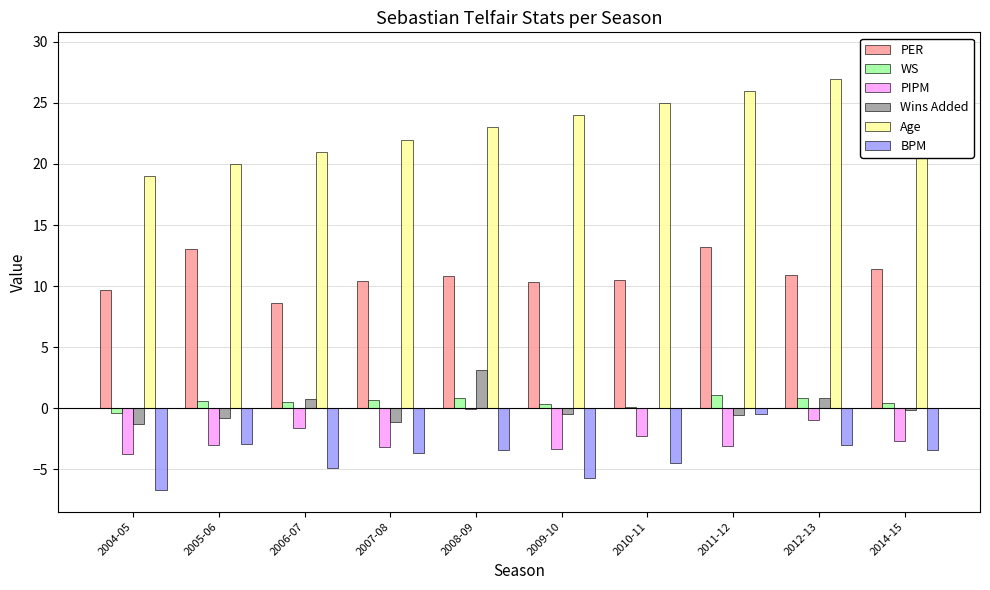

What is the sum of all BPM values?

-38.7